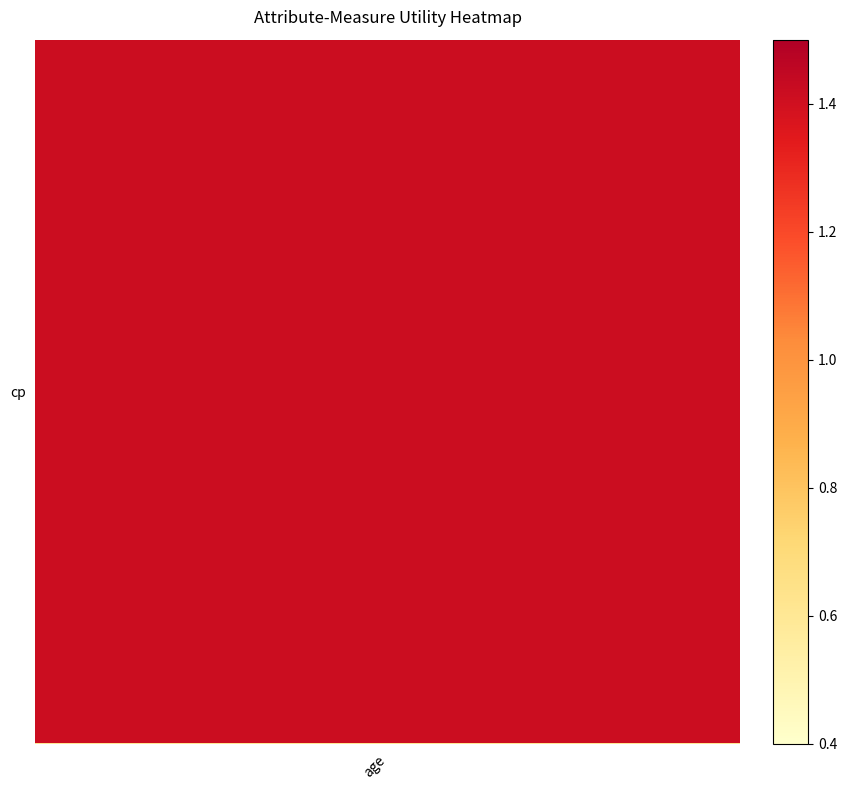

What is the minimum value shown in the chart?

0.5